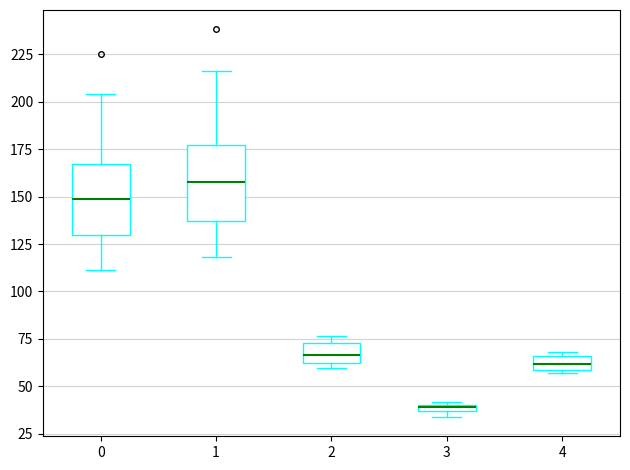

Where is the lower edge of the box at x = 1 on the y-axis? The values are not printed on the chart, so give them approximately, as read against the axis.

135